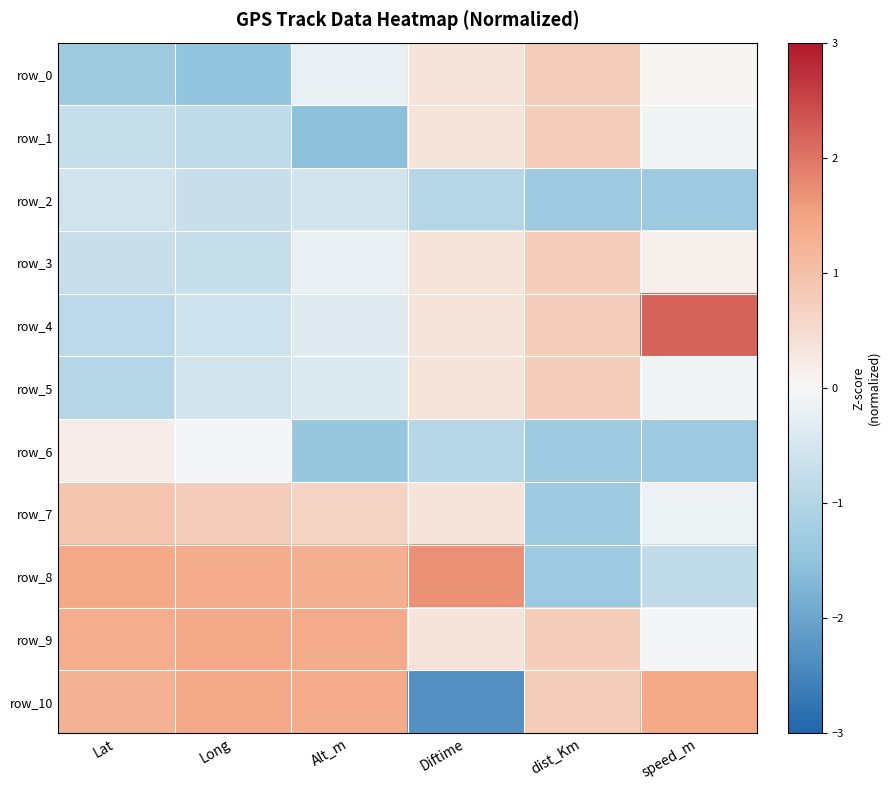

Rank the categories by row_1 value from highest to lowest.

dist_Km, Diftime, speed_m, Lat, Long, Alt_m